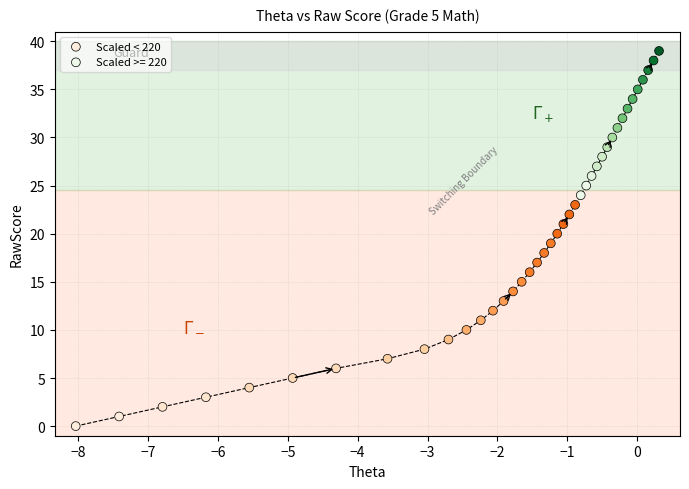

Which series contains the highest Y value?

Scaled >= 220